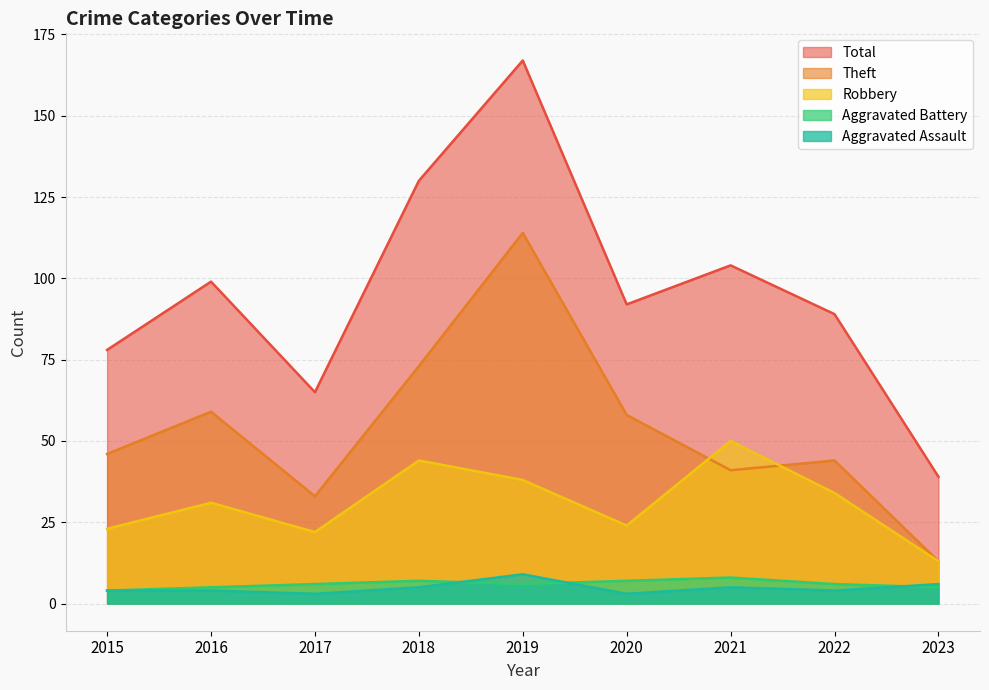

The Theft series shows 19 at 2023. True or false?

False